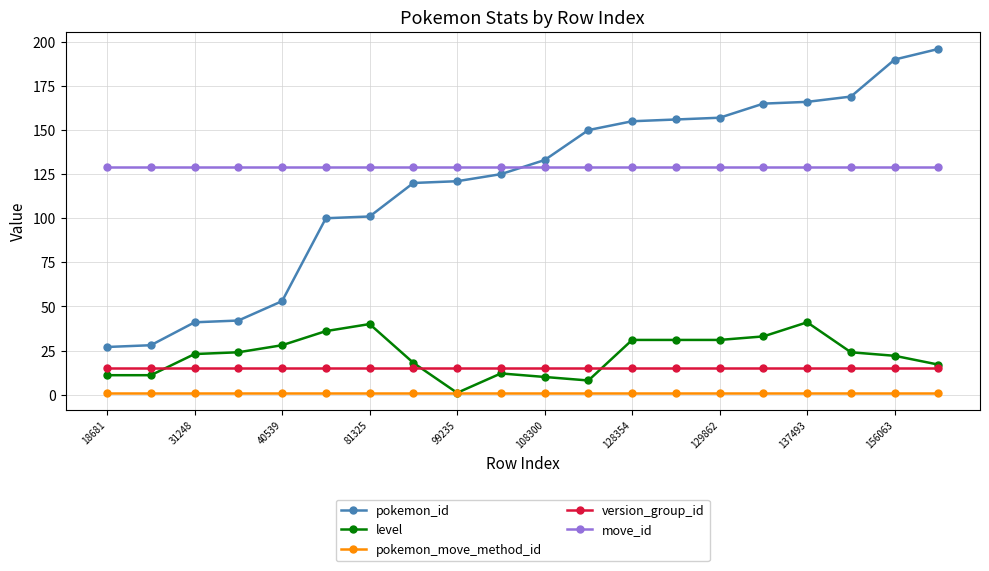

What is the value of the level point at the 6th from the left?

36